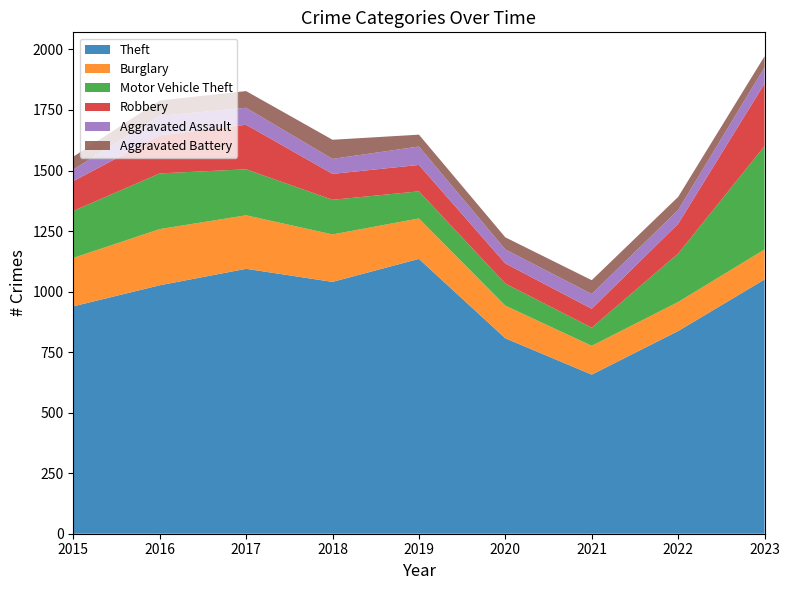

Reading right to left, transcribe all the data shown in this chart.

Theft: 1050	837	657	807	1135	1040	1094	1026	939
Burglary: 124	120	119	135	167	196	221	232	200
Motor Vehicle Theft: 427	200	75	91	112	143	190	230	194
Robbery: 258	123	78	83	109	107	184	157	123
Aggravated Assault: 67	57	61	58	76	62	70	81	48
Aggravated Battery: 46	54	57	50	49	79	69	63	53